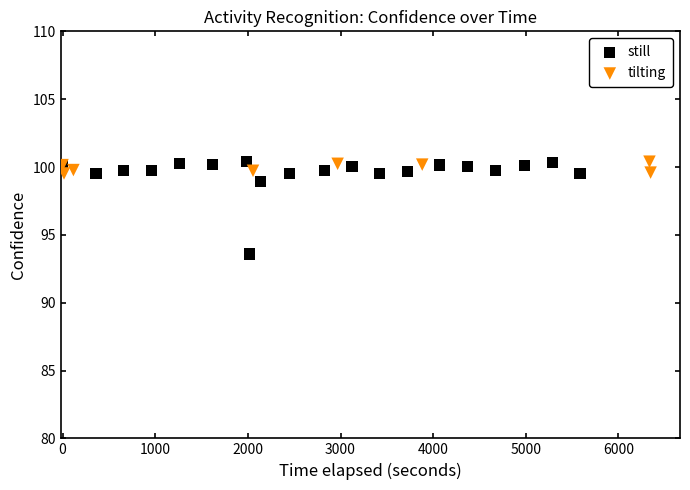

Which series reaches the minimum Y coordinate?

still